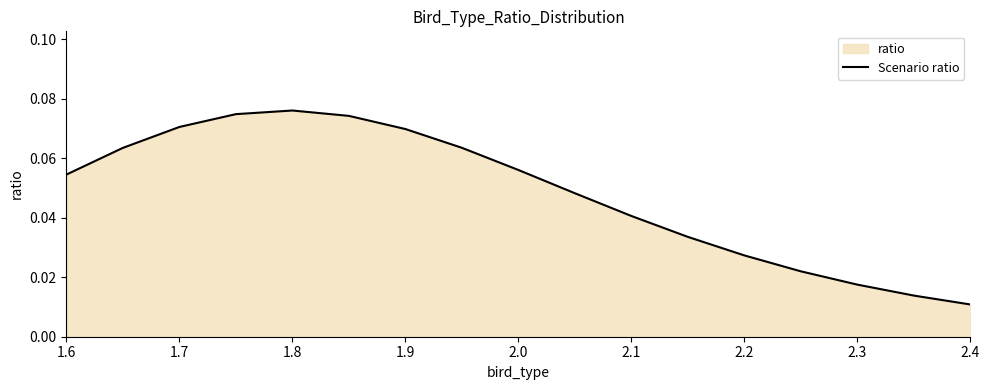

Which label corresponds to the smallest value in the chart?

2.4